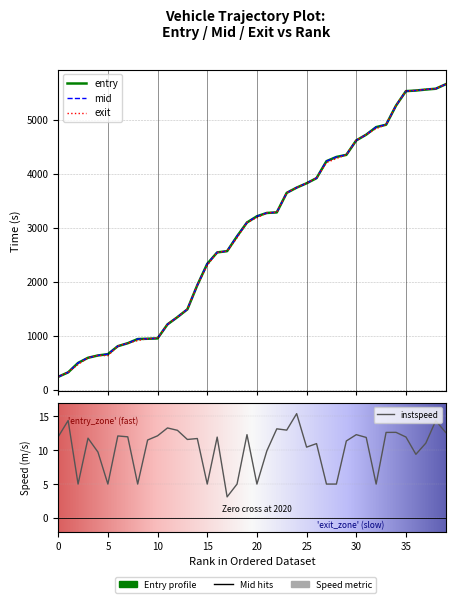

What is the difference between the exit values at 18 and exit?

2221.1